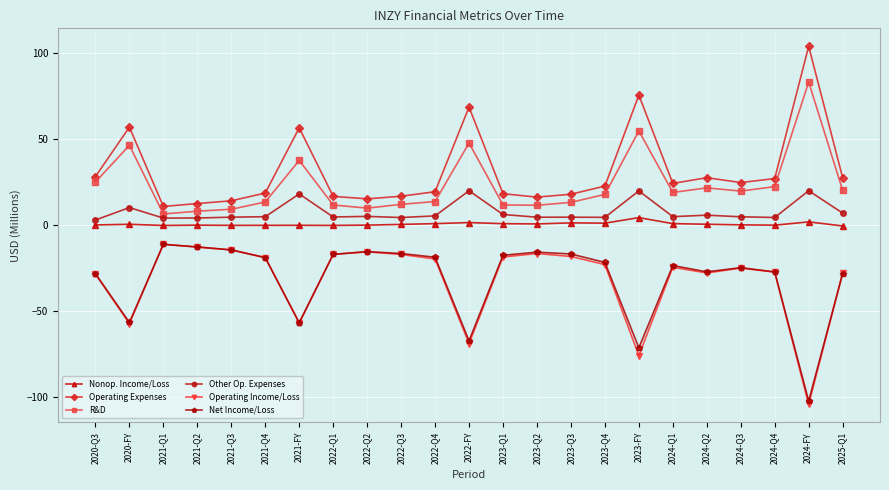

The value of R&D at 2020-FY is 46.5. True or false?

True